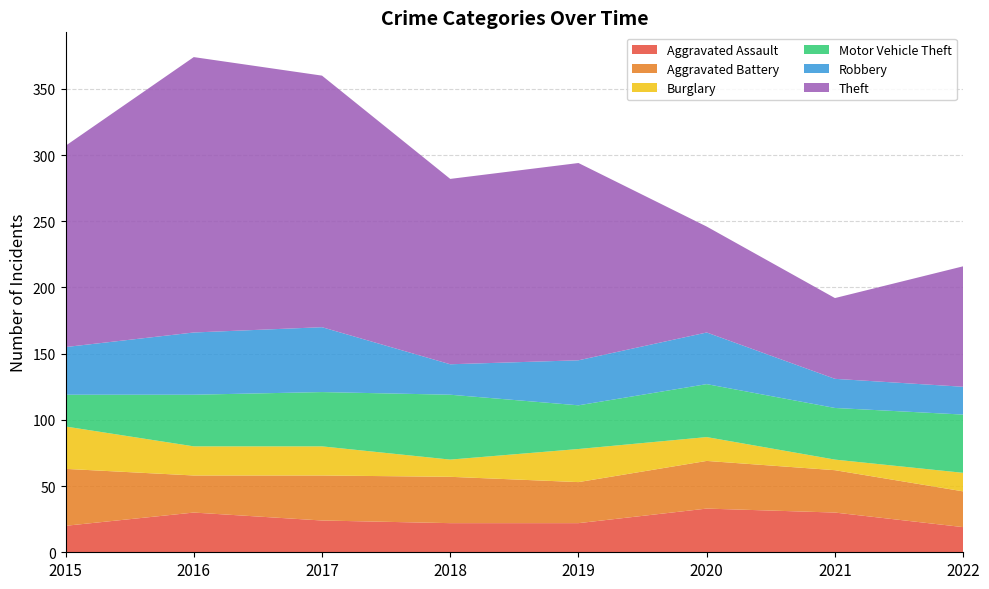

Reading left to right, transcribe all the data shown in this chart.

Aggravated Assault: 2015=20	2016=30	2017=24	2018=22	2019=22	2020=33	2021=30	2022=19
Aggravated Battery: 2015=43	2016=28	2017=34	2018=35	2019=31	2020=36	2021=32	2022=27
Burglary: 2015=32	2016=22	2017=22	2018=13	2019=25	2020=18	2021=8	2022=14
Motor Vehicle Theft: 2015=24	2016=39	2017=41	2018=49	2019=33	2020=40	2021=39	2022=44
Robbery: 2015=36	2016=47	2017=49	2018=23	2019=34	2020=39	2021=22	2022=21
Theft: 2015=152	2016=208	2017=190	2018=140	2019=149	2020=80	2021=61	2022=91